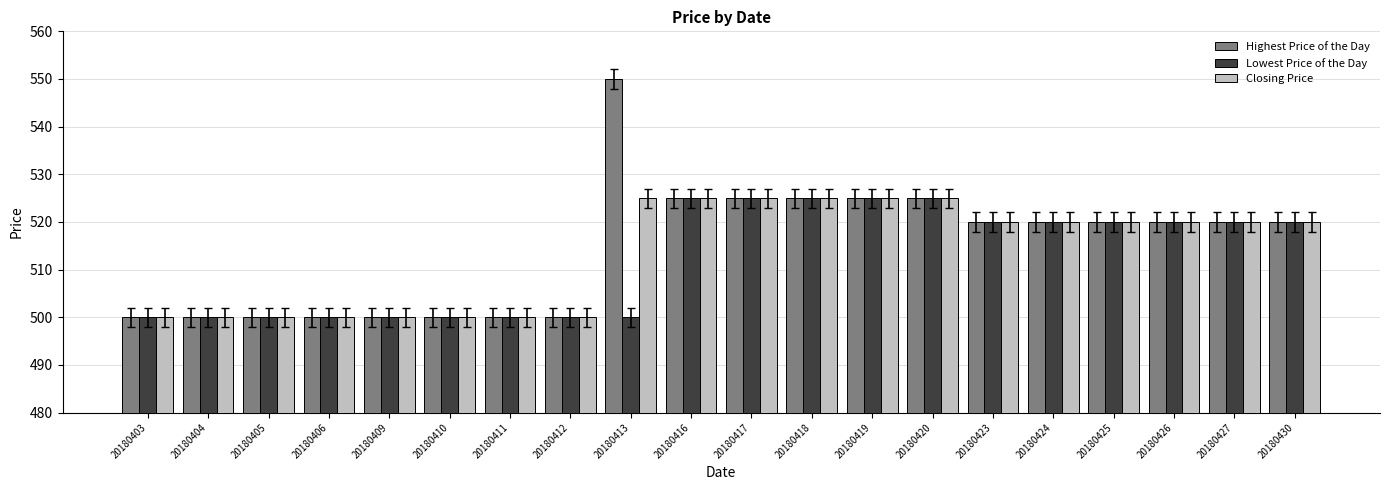

Which series has the largest range (max minus min)?

Highest Price of the Day